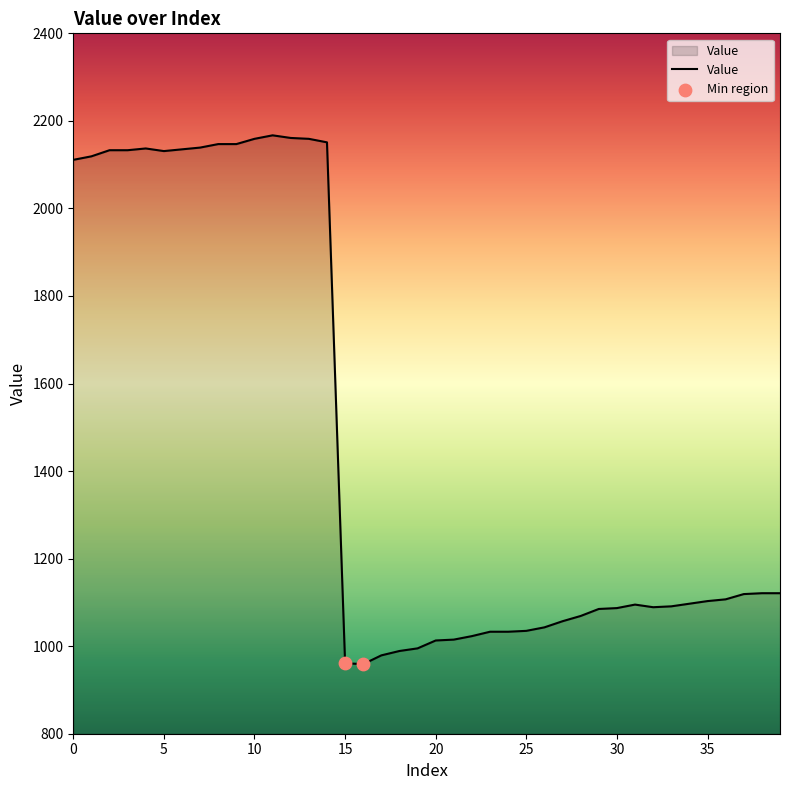

What is the maximum value shown in the chart?

2167